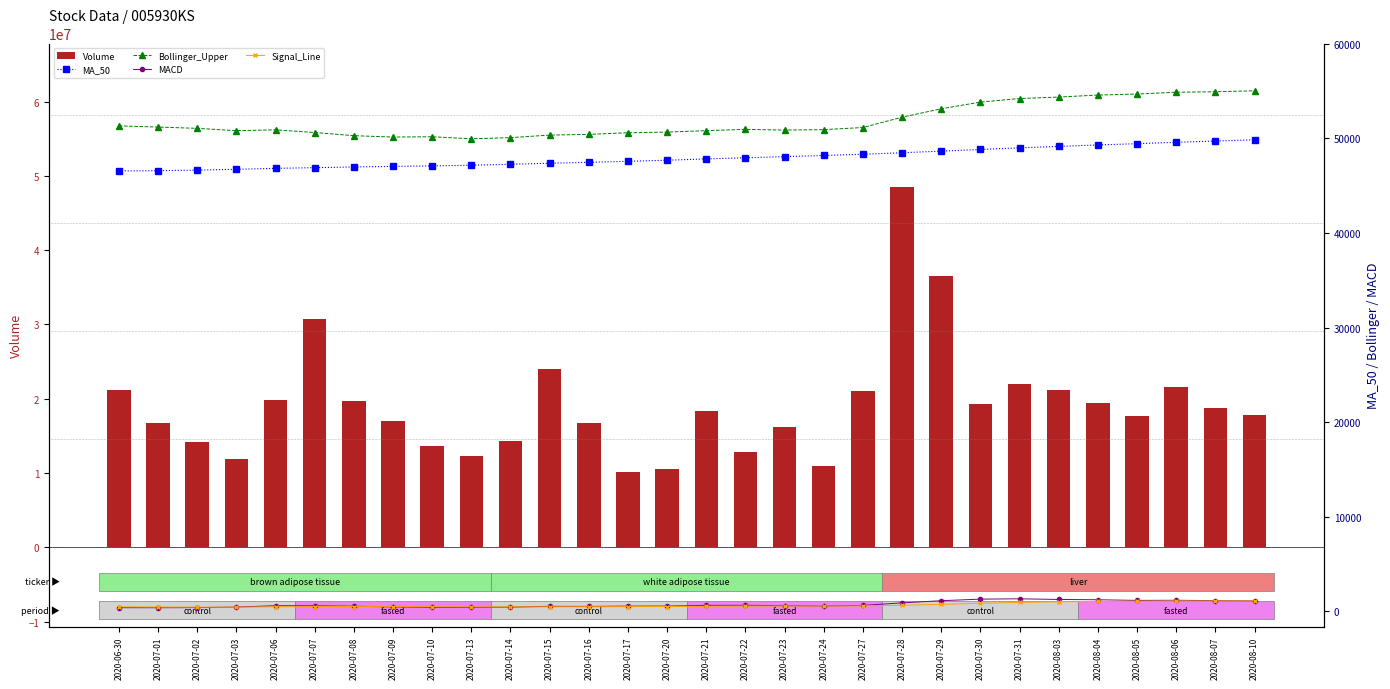

Reading left to right, extract all data points from this chart.

Volume: 21157172.0	16706143.0	14142583.0	11887868.0	19856623.0	30760032.0	19664652.0	17054850.0	13714746.0	12240188.0	14269484.0	24051450.0	16779127.0	10096174.0	10507530.0	18297260.0	12885057.0	16214932.0	10994535.0	21054421.0	48431566.0	36476611.0	19285354.0	21943345.0	21158940.0	19419694.0	17739706.0	21625874.0	18751717.0	17774291.0
MA_50: 46554.3	46582.6	46640.2	46726.2	46827.0	46898.3	46971.4	47031.8	47085.7	47154.3	47257.7	47364.8	47462.7	47571.6	47684.1	47826.0	47945.0	48063.1	48185.7	48316.6	48475.4	48646.9	48819.4	48993.6	49145.7	49299.8	49434.6	49580.4	49711.6	49839.2
Bollinger_Upper: 51315.3	51189.4	51055.4	50807.9	50897.9	50613.0	50278.8	50135.0	50163.7	49954.2	50070.7	50341.1	50419.1	50587.5	50658.6	50809.1	50945.5	50870.7	50916.6	51142.3	52232.6	53121.0	53827.6	54205.7	54361.1	54572.8	54678.4	54871.4	54921.8	55020.9
MACD: 397.1	391.5	404.6	461.6	603.7	590.8	544.7	487.6	430.0	431.3	456.8	537.5	528.7	559.7	562.9	639.7	648.6	604.2	569.8	639.1	906.1	1134.2	1300.1	1334.5	1265.6	1233.9	1165.7	1179.6	1140.4	1118.6
Signal_Line: 486.1	467.1	454.6	456.0	485.6	506.6	514.2	508.9	493.1	480.8	476.0	488.3	496.4	509.0	519.8	543.8	564.8	572.6	572.1	585.5	649.6	746.5	857.2	952.7	1015.3	1059.0	1080.3	1100.2	1108.2	1110.3